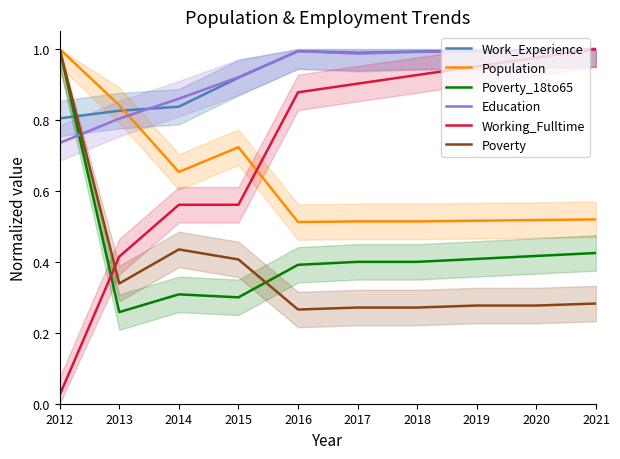

True or false: Population and Poverty intersect in this chart.

False